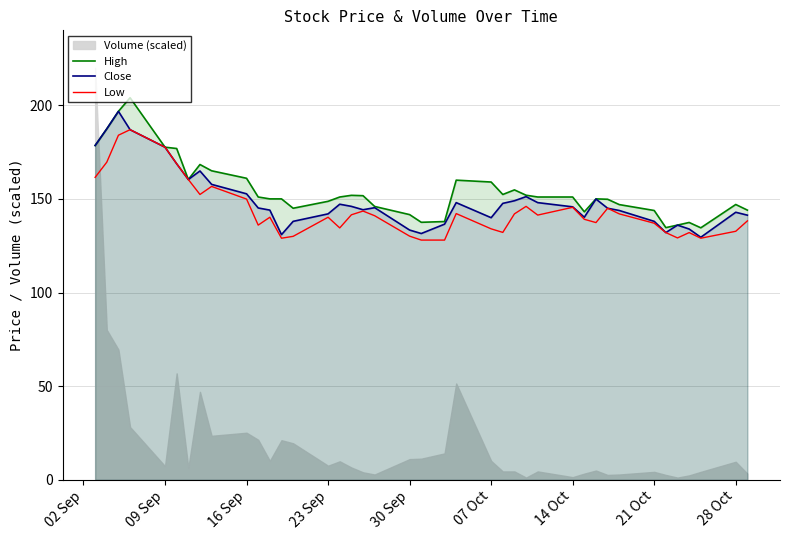

True or false: High and Low intersect in this chart.

False